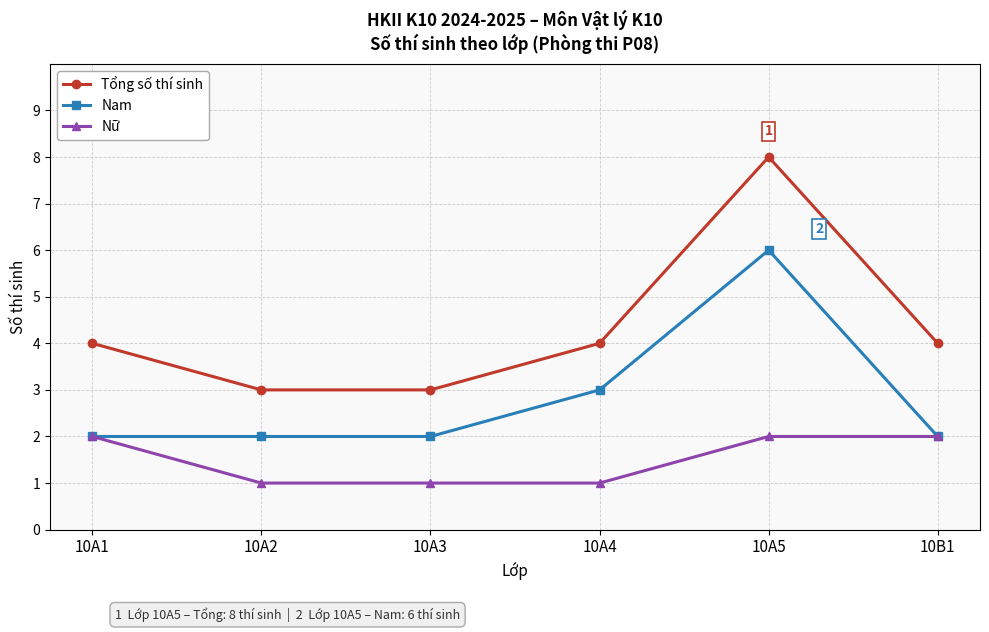

Reading left to right, list all the values displayed in this chart.

Tổng số thí sinh: 4	3	3	4	8	4
Nam: 2	2	2	3	6	2
Nữ: 2	1	1	1	2	2